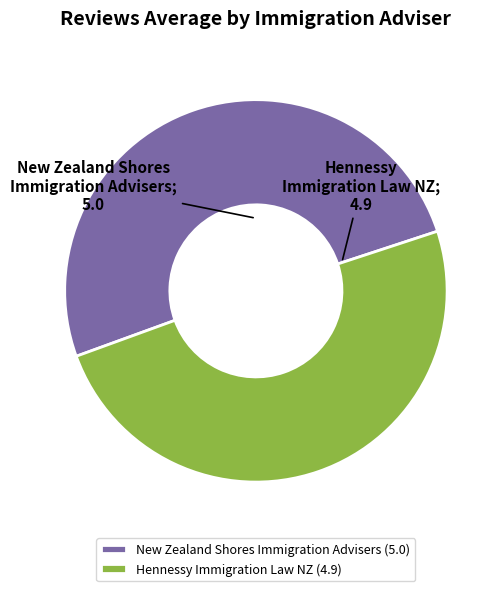

Is the sum of New Zealand Shores Immigration Advisers (5.0) and Hennessy Immigration Law NZ (4.9) greater than half?

Yes